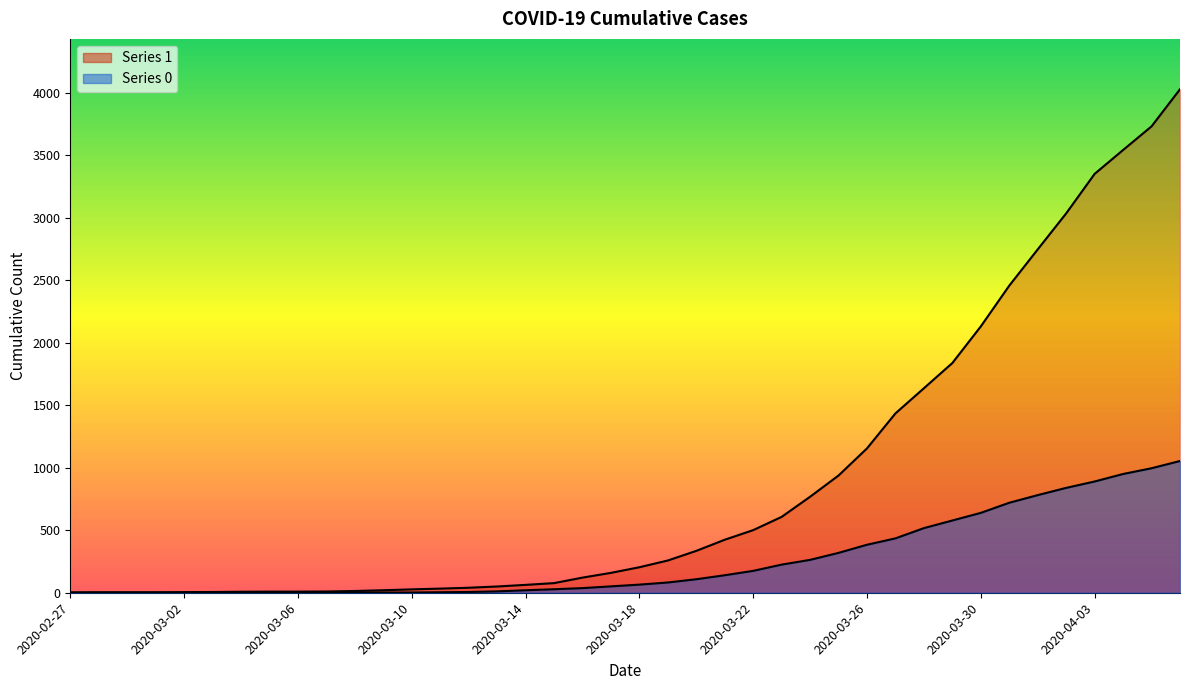

Is the value of 0 at 2020-03-02 greater than the value of 1 at 2020-04-06?

No